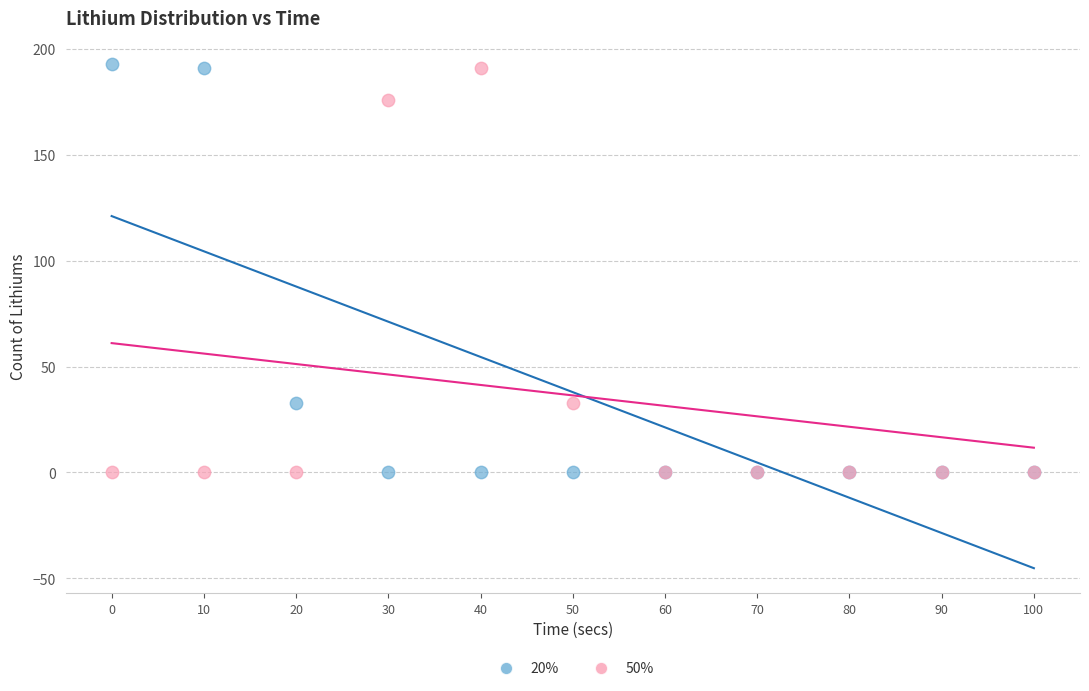

What are all the series names shown in the legend?

20%, 50%